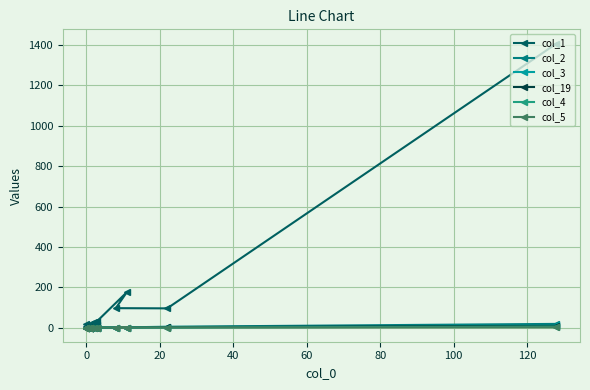

Which series has the widest spread of values?

col_1